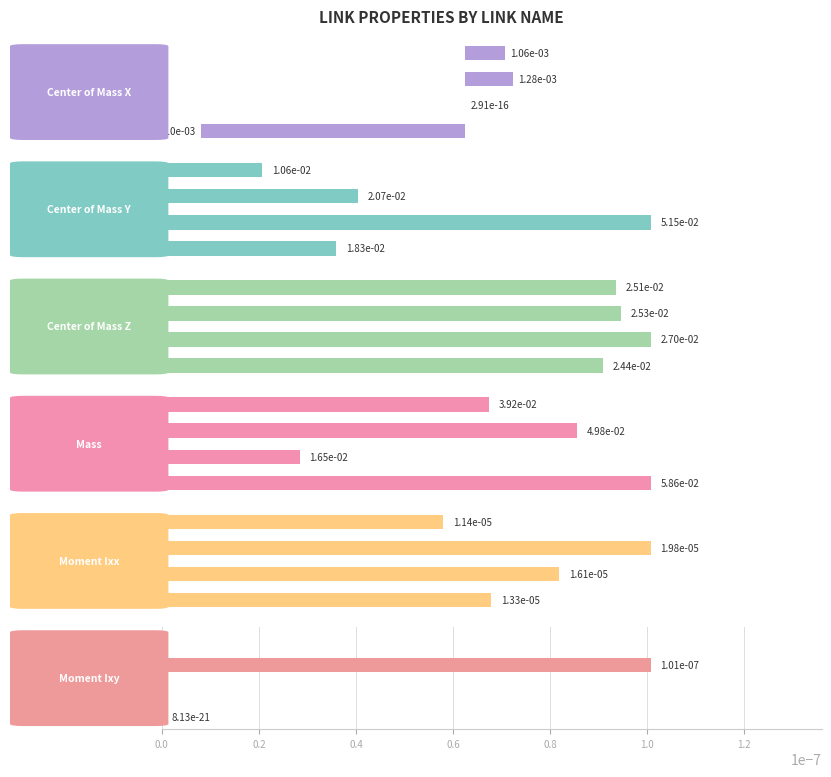

The Center of Mass X series shows 0.0 at link_one. True or false?

False